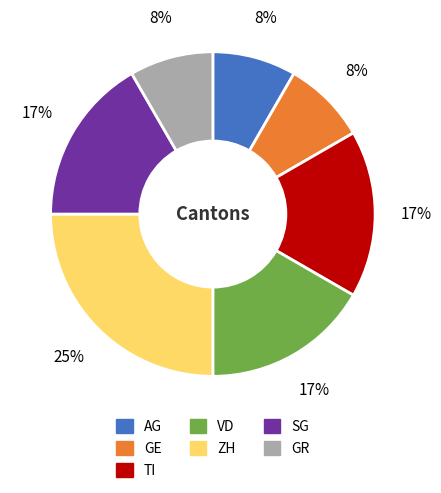

How many slices are in this pie chart?

7